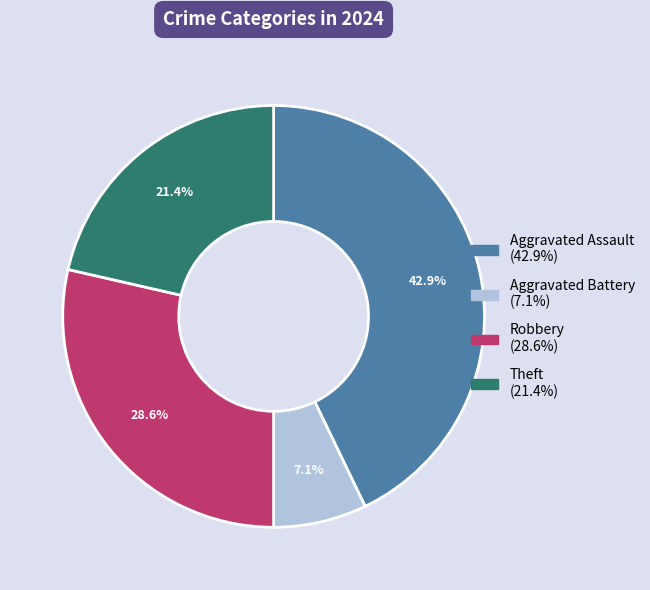

Which has a higher value, Aggravated Battery or Robbery?

Robbery